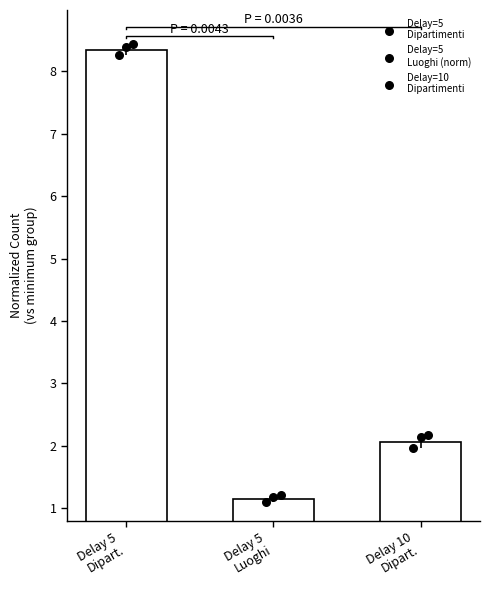

Which series contains the highest Y value?

Delay=5
Dipartimenti